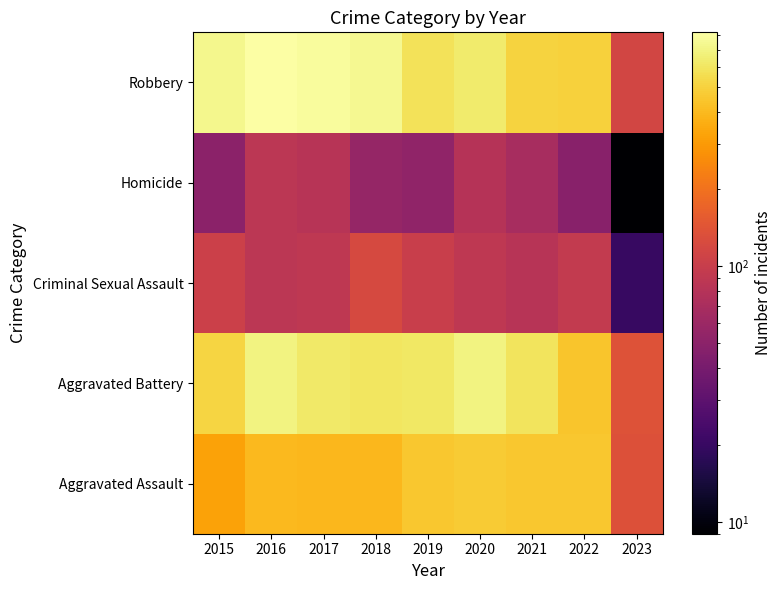

Reading left to right, what are all the values shown in this chart?

Aggravated Assault: 2015=323	2016=402	2017=396	2018=392	2019=452	2020=468	2021=452	2022=457	2023=135
Aggravated Battery: 2015=515	2016=691	2017=623	2018=600	2019=608	2020=691	2021=587	2022=446	2023=138
Criminal Sexual Assault: 2015=105	2016=87	2017=90	2018=122	2019=102	2020=89	2021=82	2022=94	2023=20
Homicide: 2015=50	2016=87	2017=82	2018=56	2019=53	2020=81	2021=69	2022=48	2023=9
Robbery: 2015=726	2016=819	2017=780	2018=741	2019=577	2020=639	2021=506	2022=497	2023=115